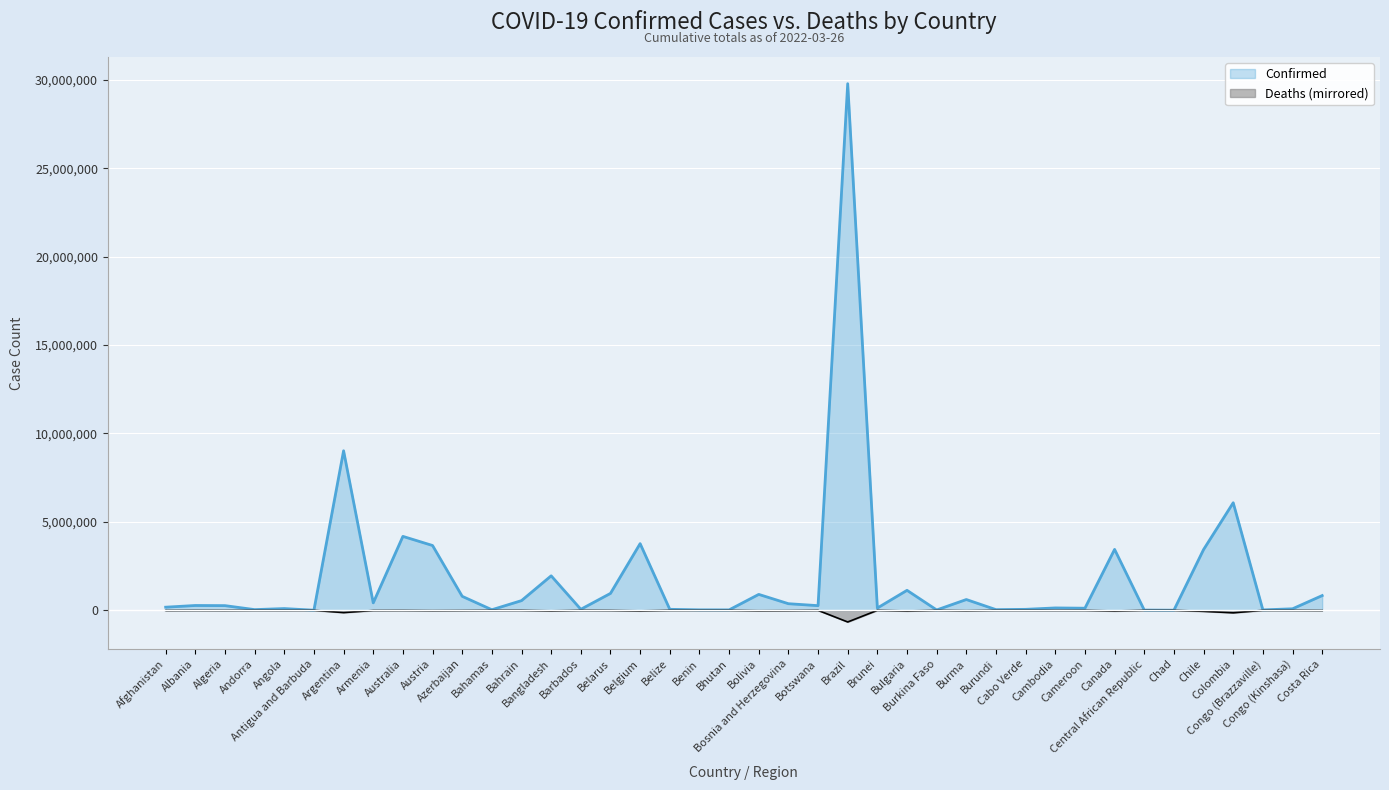

What is the minimum value for Confirmed?

7288